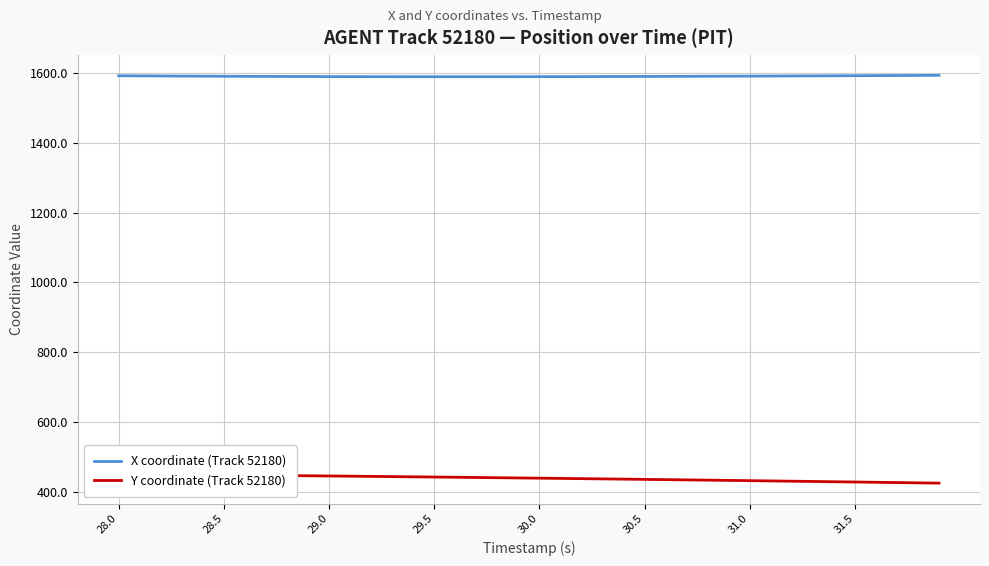

What is the difference between the maximum and minimum values in the Y coordinate (Track 52180) series?

26.3